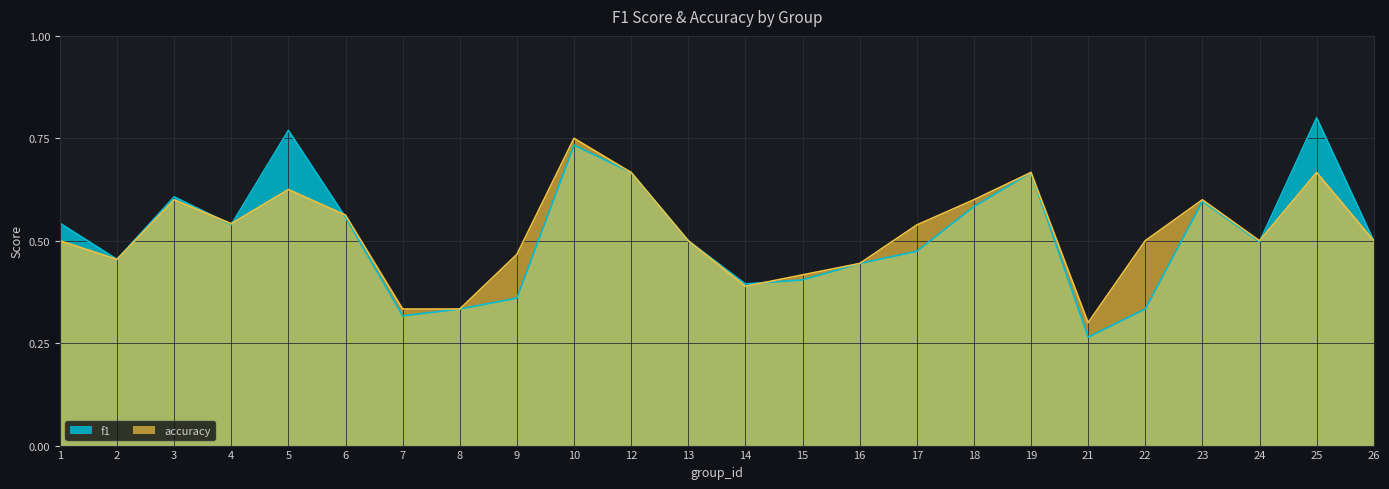

At which category does accuracy reach its first local valley?

2